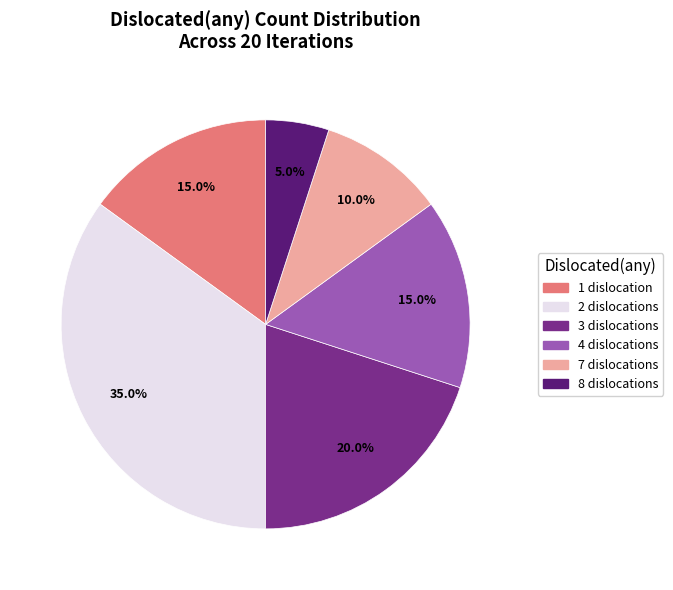

To the nearest percent, what percentage of the pie is 2?

35%